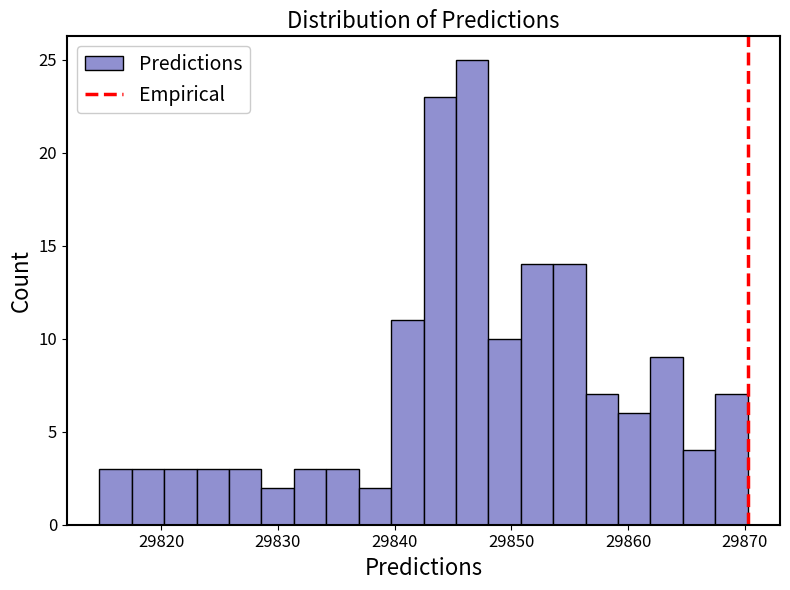

Around what value on the x-axis is the tallest bar? Give the approximate position of its centre, as read against the axis.

29847